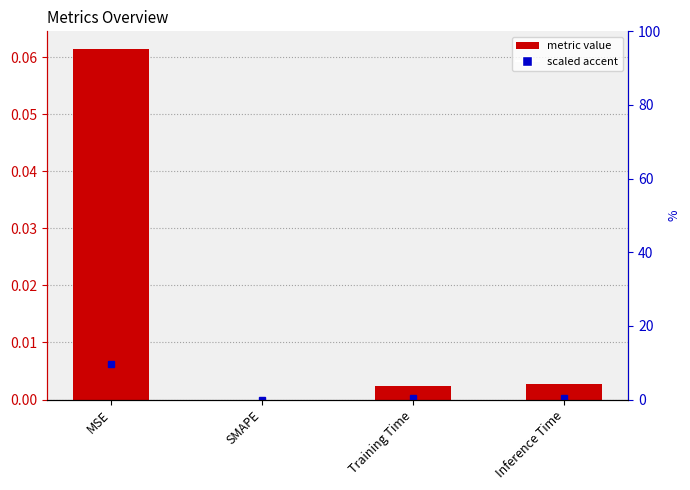

The value at Inference Time is 0.0. True or false?

False